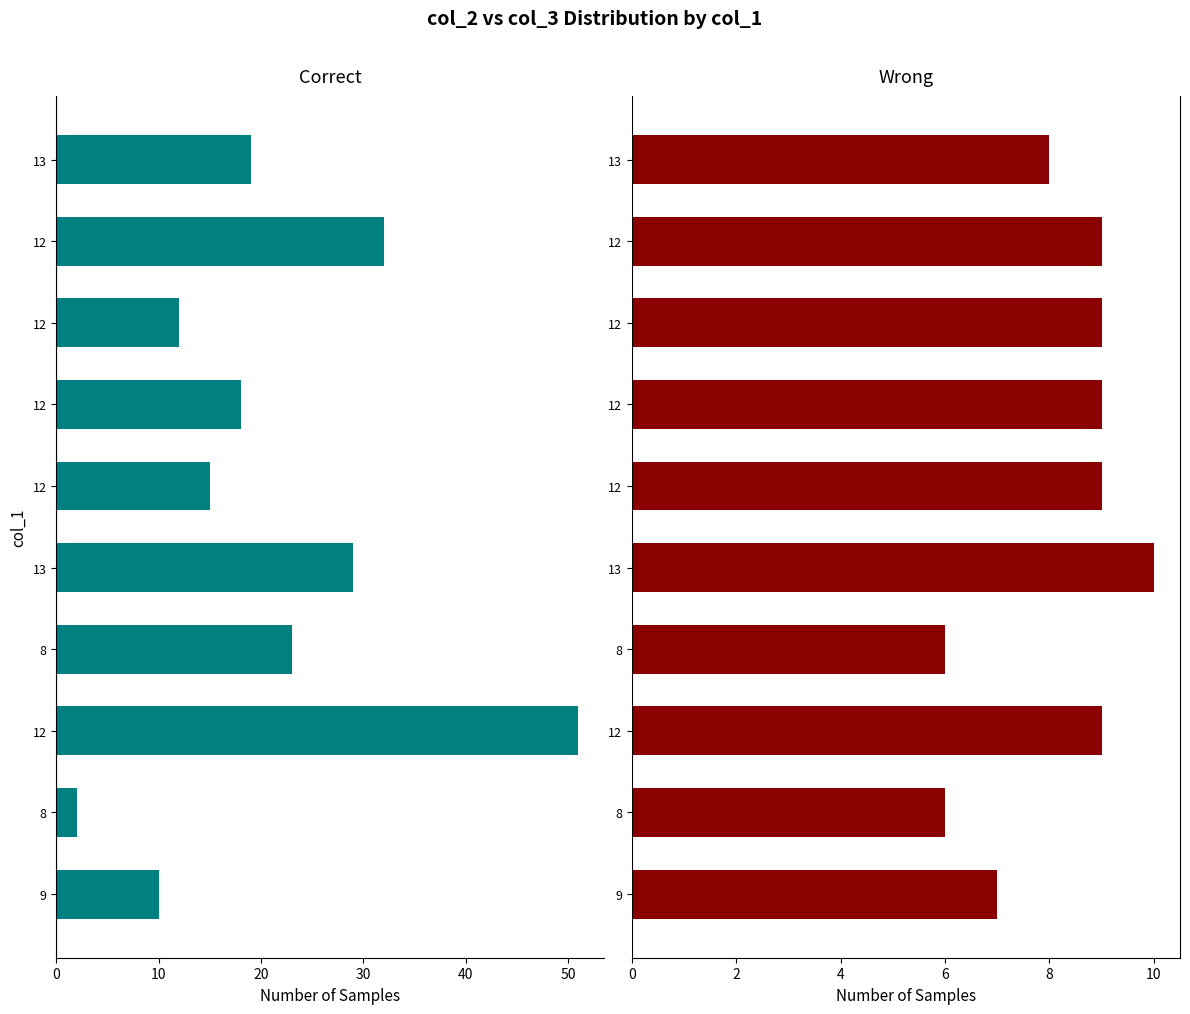

How many bars are there in total?

20